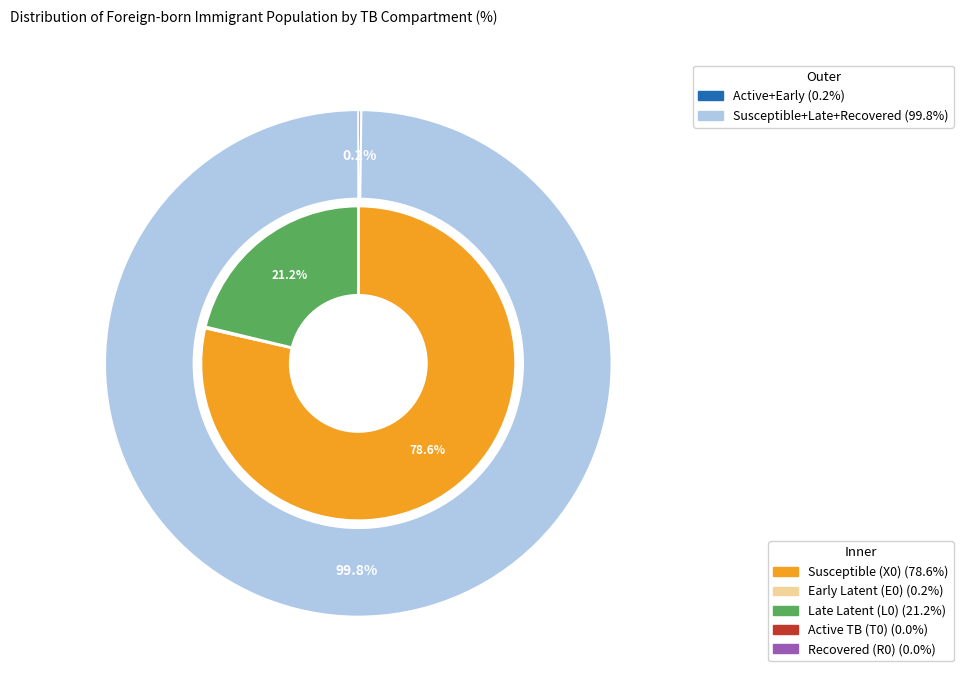

Which category has the smallest portion of the pie?

Recovered (R0)